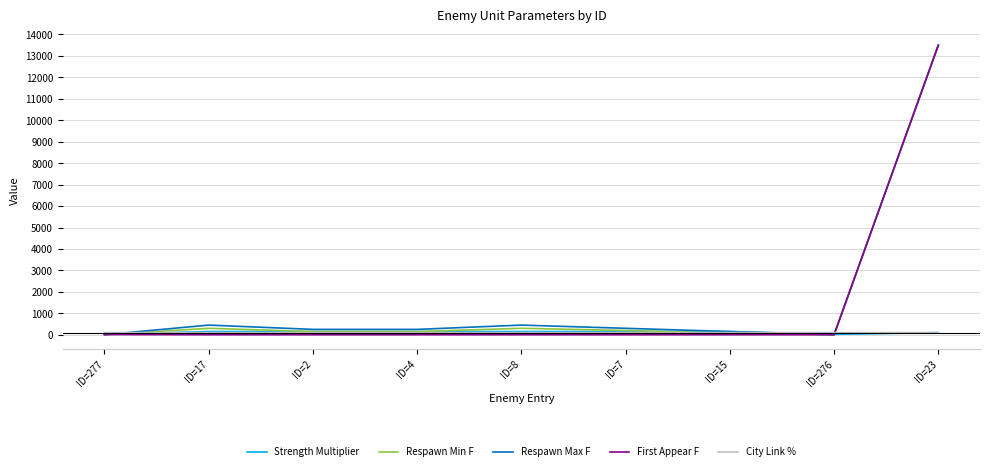

What are all the series names shown in the legend?

Strength Multiplier, Respawn Min F, Respawn Max F, First Appear F, City Link %